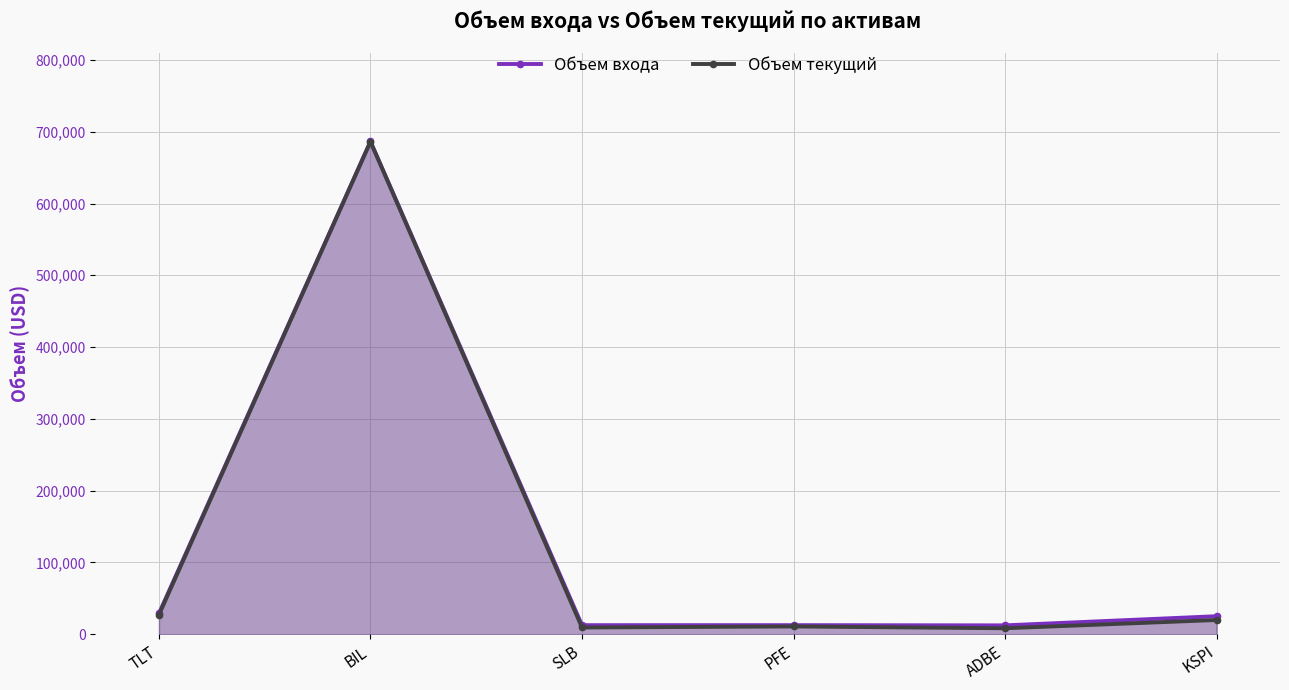

At how many categories does at least one series exceed 294762?

1